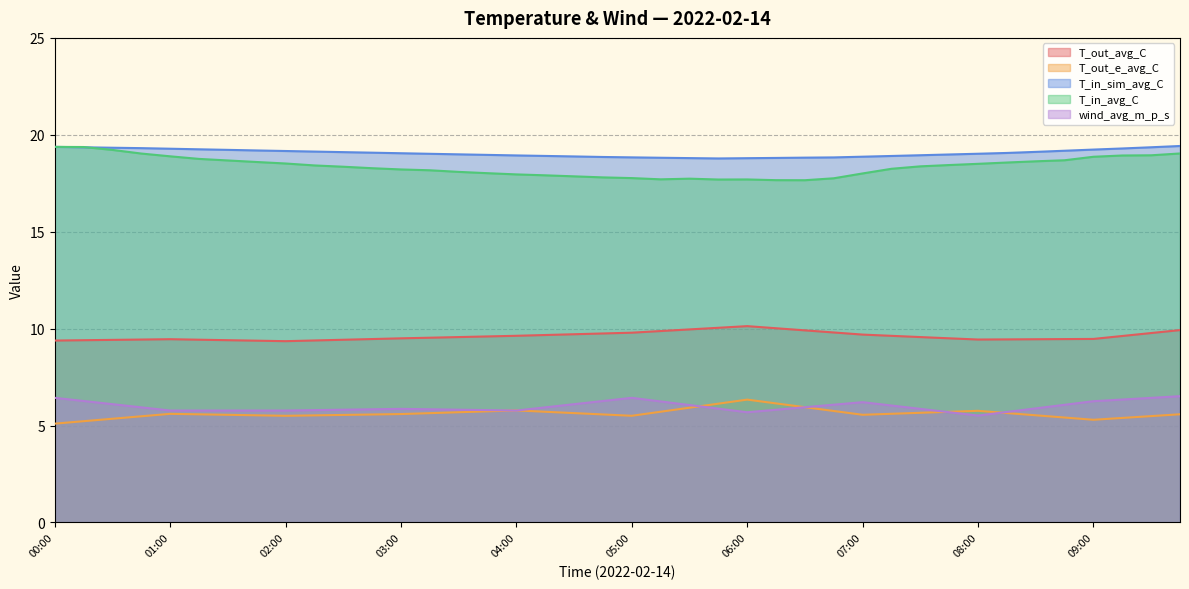

The T_in_sim_avg_C series shows 6.7 at 01:45. True or false?

False